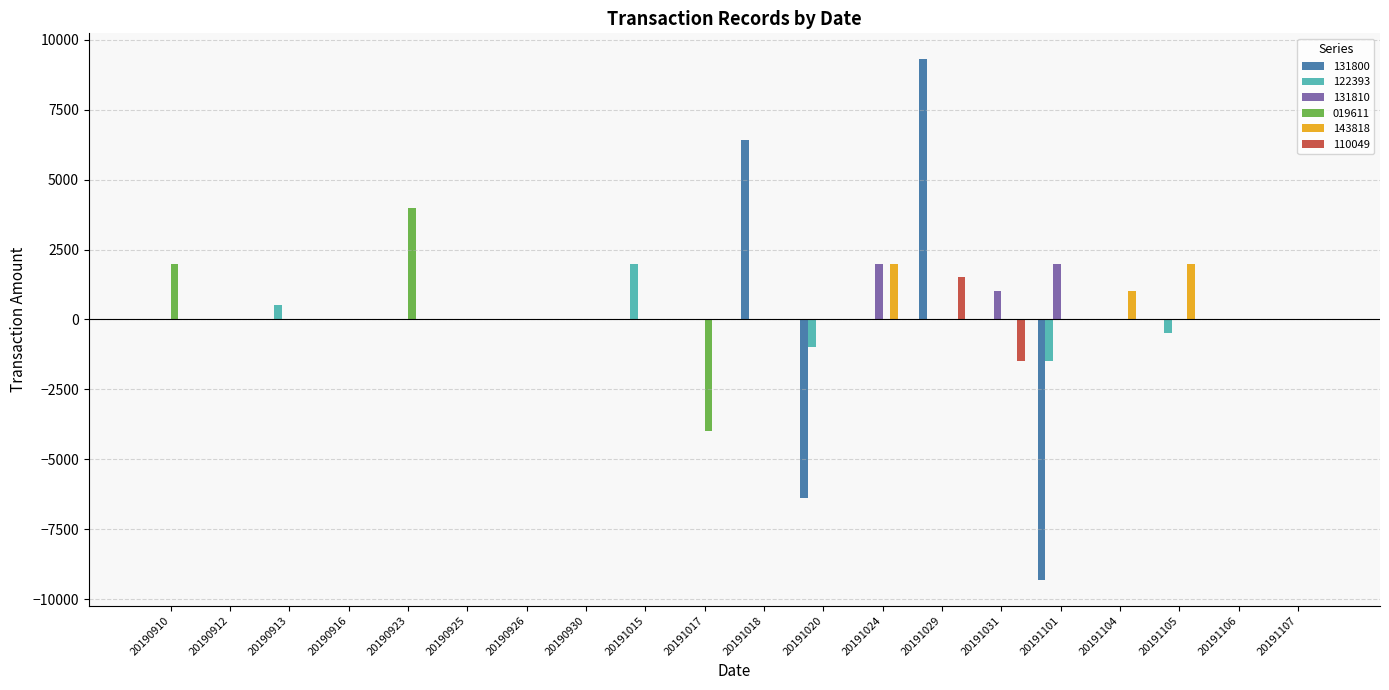

What is the sum of all 143818 values?

5000